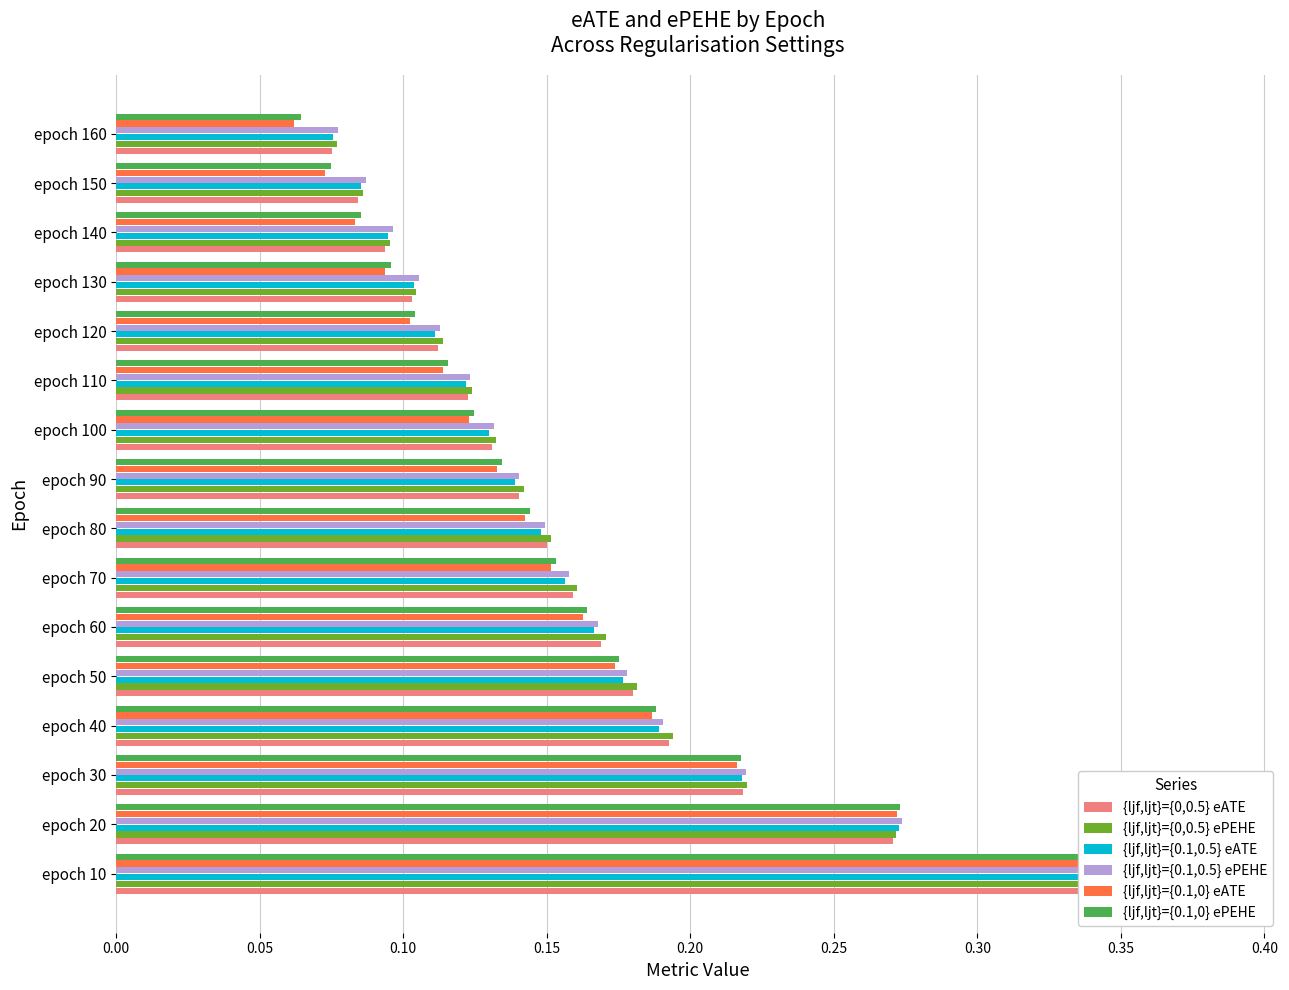

The {ljf,ljt}={0.1,0.5} ePEHE series shows 0.3 at epoch 50. True or false?

False